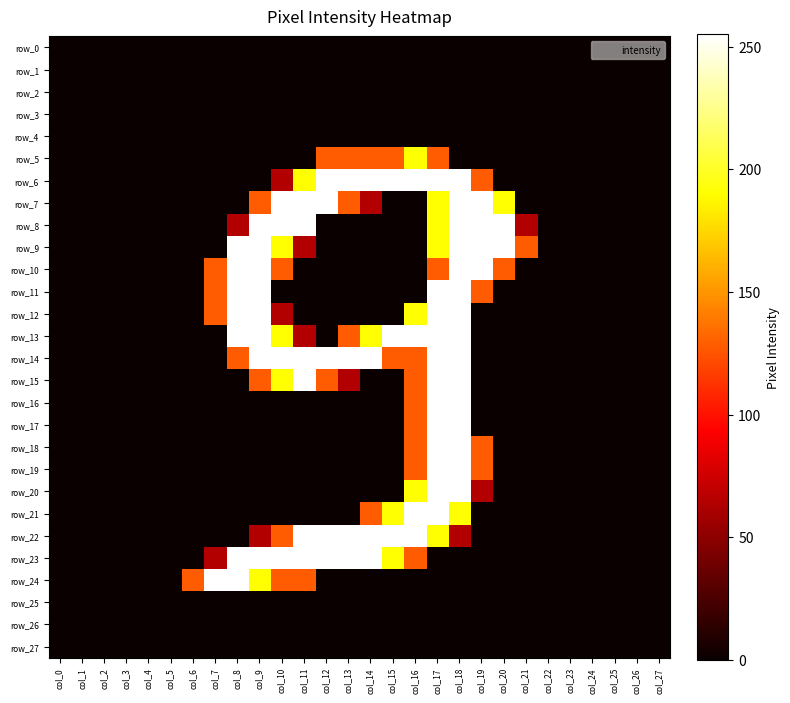

How many series are shown in this chart?

28